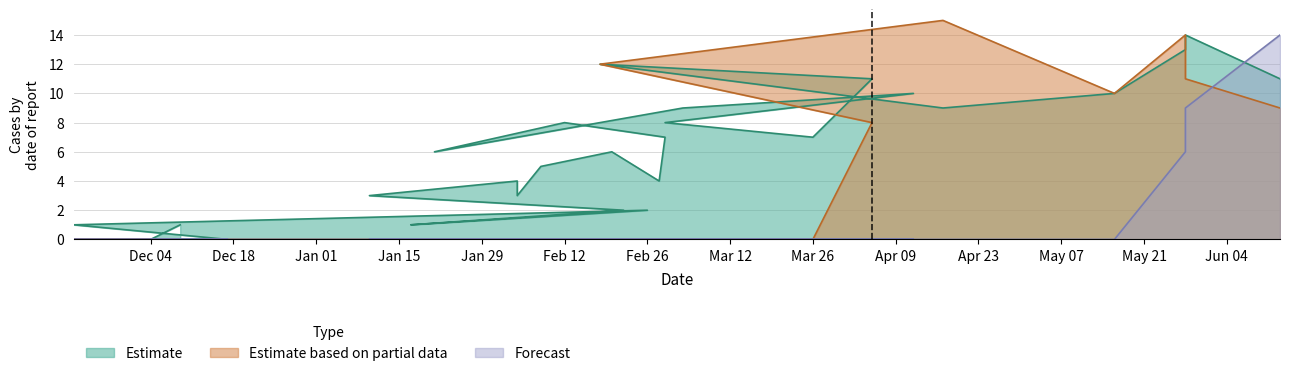

Is the value of Forecast at 2019-02-08 greater than the value of Estimate based on partial data at 2019-05-28?

No